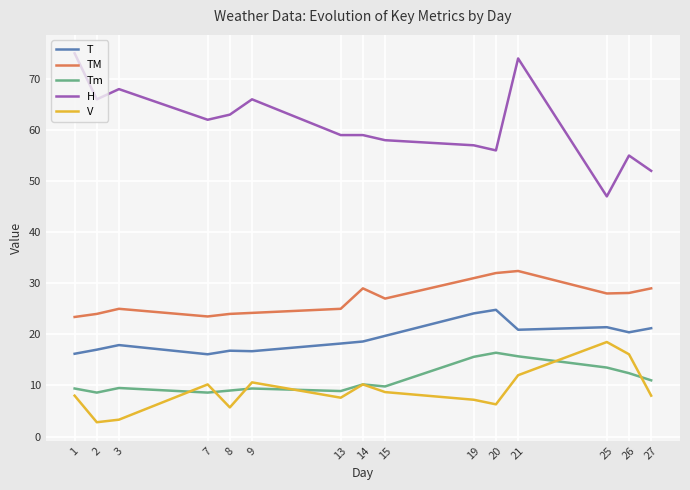

The value of V at 26 is 16.1. True or false?

True